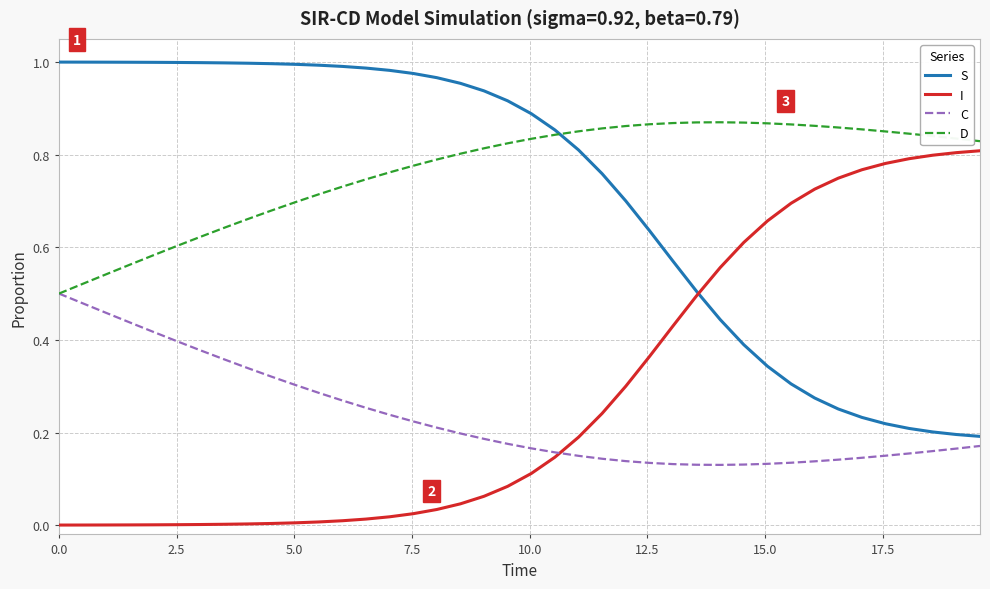

Which series has the largest total across all categories?

D